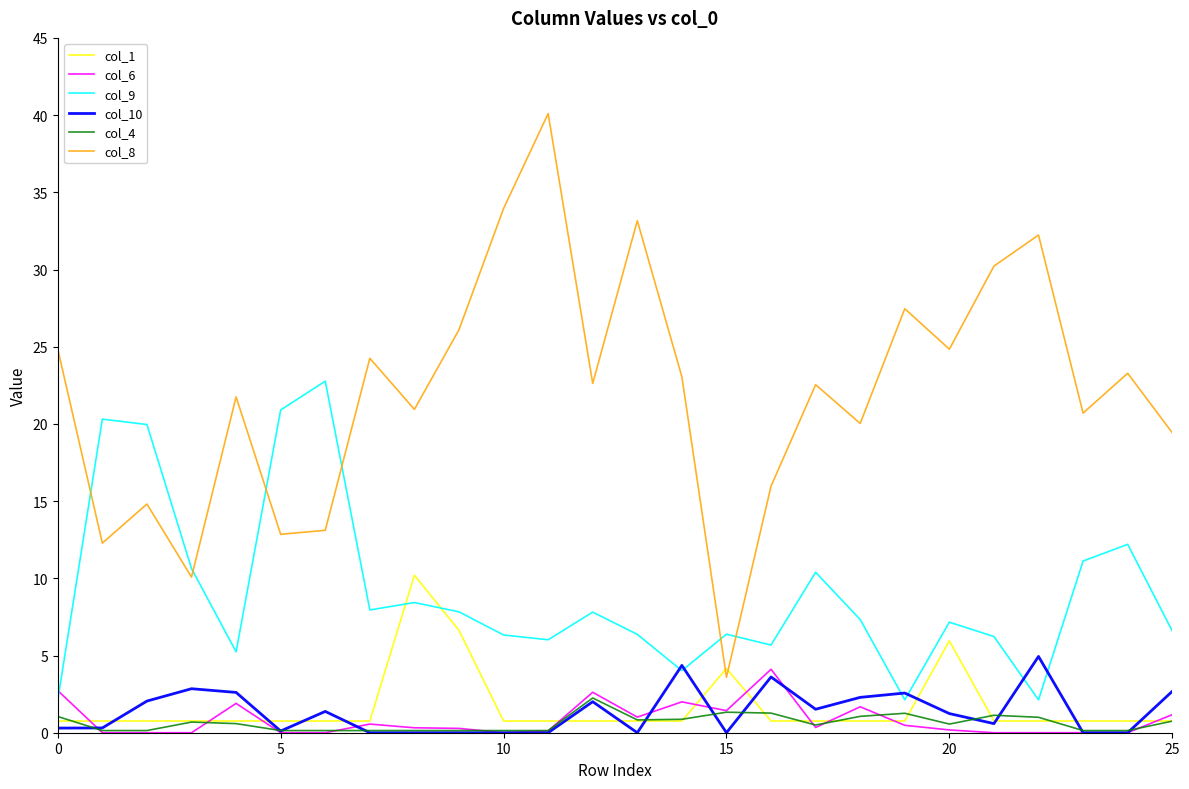

Which series has the largest range (max minus min)?

col_8